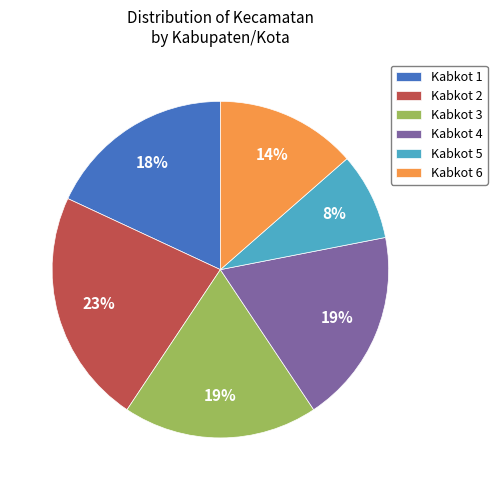

Count the number of slices in the pie.

6